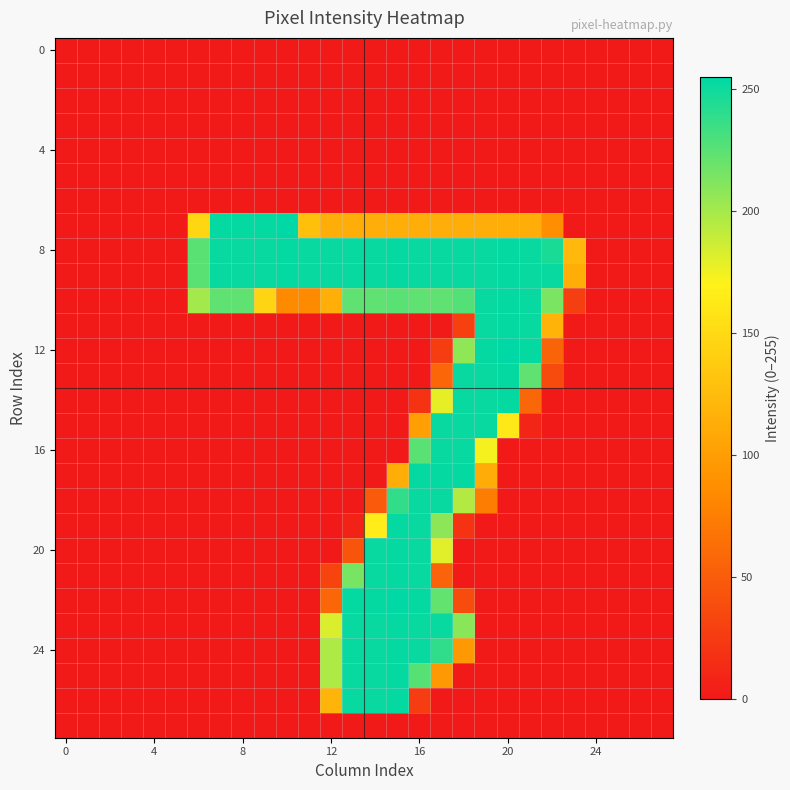

How many distinct data groups are displayed?

28